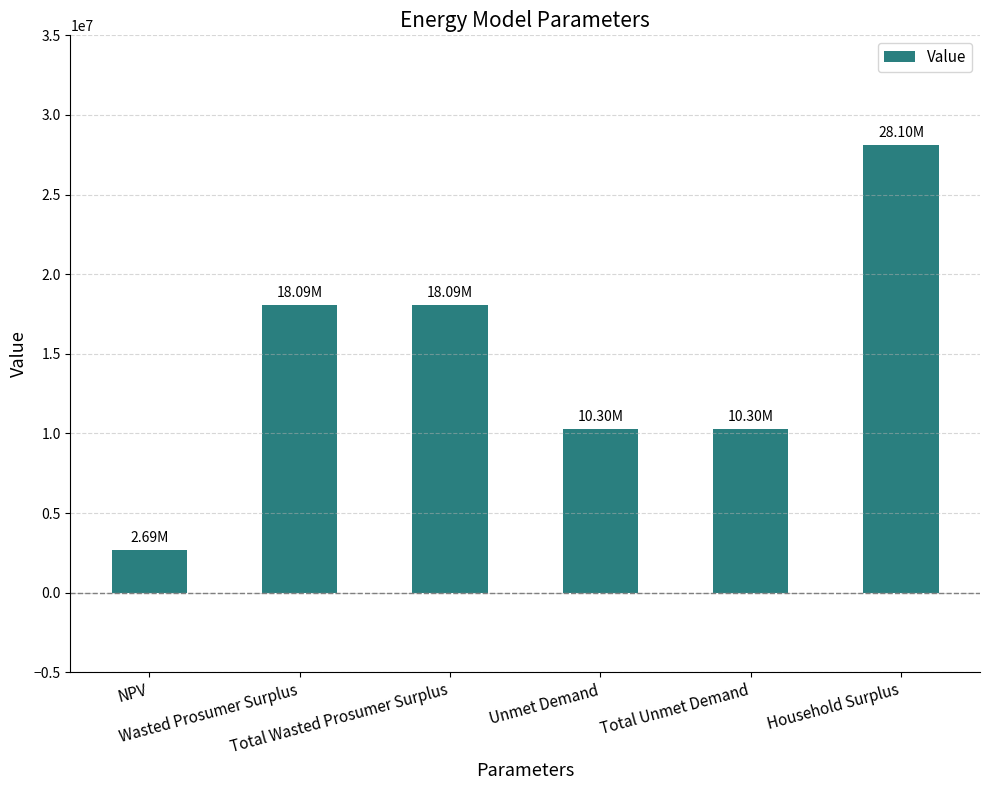

What is the value of the 5th bar from the left?

10301282.3